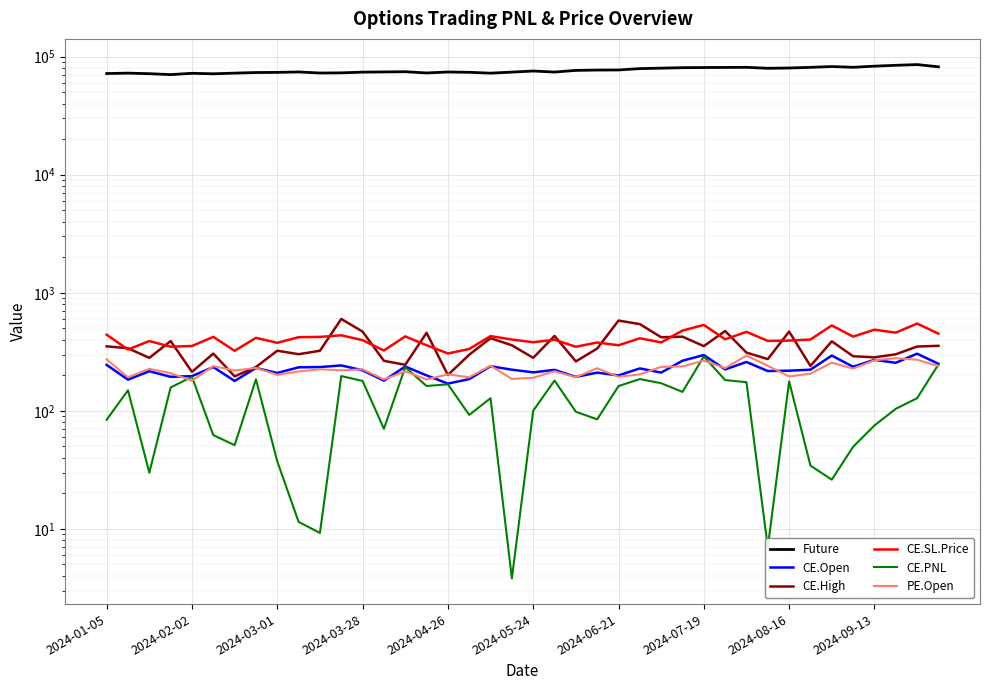

Reading right to left, what are all the values shown in this chart?

Future: 81953.3	85612.1	84419.3	82997.9	81194.6	82387.5	81119.4	80061.1	79643.4	81155.8	80994.1	80823.8	80576.3	79832.6	79156.1	77055.2	76941.9	76434.4	74001.3	75516.5	73915.6	72416.4	73648.6	74101.0	72706.0	74481.6	74158.6	73890.8	72851.3	72615.9	74142.5	73548.3	73298.6	72470.4	71518.1	72221.4	70386.5	71671.8	72465.4	71881.1
CE.Open: 250.3	304.8	255.2	270.4	236.3	293.8	223.2	218.8	217.3	259.2	224.2	296.8	265.8	210.9	228.7	199.5	210.6	193.8	222.2	211.8	223.1	238.7	185.7	170.1	199.7	237.3	180.2	220.5	242.4	234.9	233.6	209.3	230.7	179.1	235.0	196.8	194.2	216.6	183.7	245.0
CE.High: 355.4	350.4	301.2	283.9	290.0	388.1	239.9	469.2	274.2	311.4	474.4	353.4	424.8	420.0	542.9	581.4	336.9	262.2	430.8	281.1	359.2	412.3	298.8	201.2	458.0	245.4	265.2	468.9	600.0	322.6	301.8	323.1	235.0	196.0	305.6	213.8	390.0	280.9	338.9	351.7
CE.SL.Price: 450.6	548.5	459.4	486.8	425.3	528.8	401.7	393.8	391.1	466.6	403.6	534.2	478.4	379.6	411.6	359.1	379.1	348.9	400.1	381.1	401.6	429.6	334.2	306.2	359.4	427.1	324.3	396.9	436.3	422.8	420.5	376.7	415.2	322.3	423.0	354.2	349.5	389.8	330.7	441.0
CE.PNL: 247.1	127.9	104.0	75.2	49.6	26.1	34.4	177.7	7.0	174.9	182.2	288.9	144.7	171.4	185.8	162.1	84.7	98.3	180.6	100.2	3.8	128.0	92.3	167.9	162.2	234.2	70.5	179.2	196.9	9.2	11.5	37.3	184.9	51.2	62.3	194.2	157.8	29.9	149.3	84.1
PE.Open: 239.4	270.8	279.1	268.2	227.9	255.4	206.5	195.6	240.8	293.9	230.0	266.4	237.7	235.7	203.6	194.2	229.6	192.8	216.3	190.6	186.3	241.0	192.4	203.7	184.3	216.1	184.4	224.7	220.3	225.0	215.3	202.1	230.7	219.5	239.1	180.6	208.2	226.9	192.3	272.9